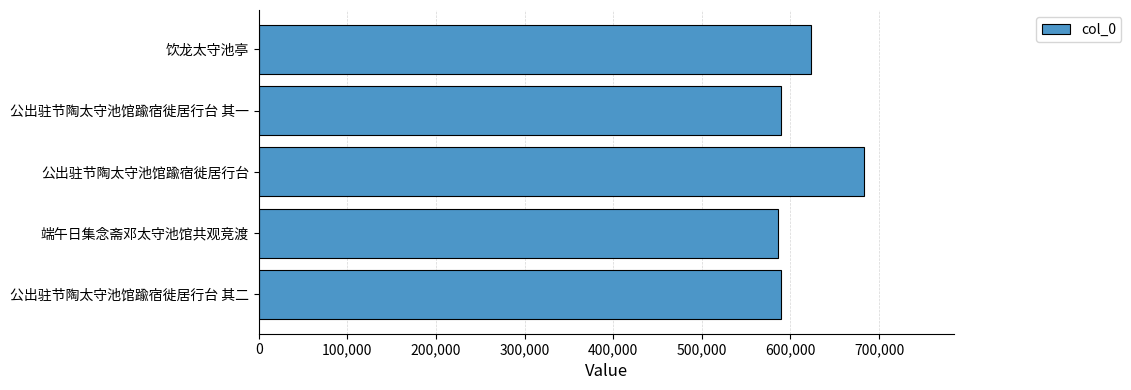

What is the smallest value displayed?

586262